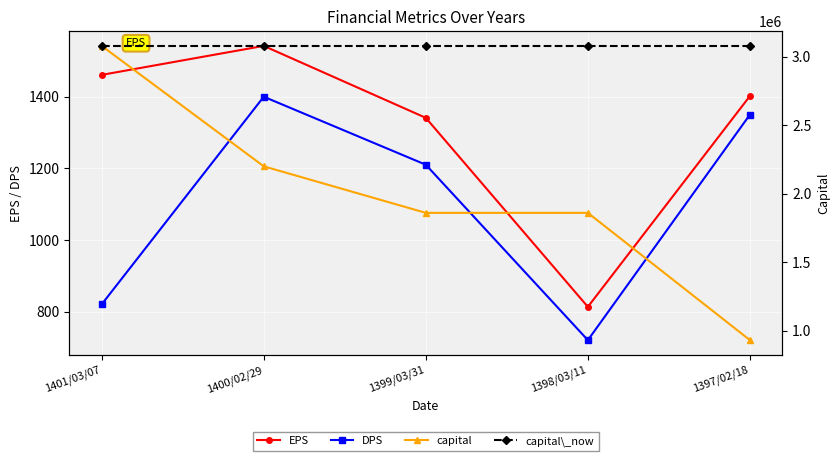

At how many categories does at least one series exceed 523978?

5